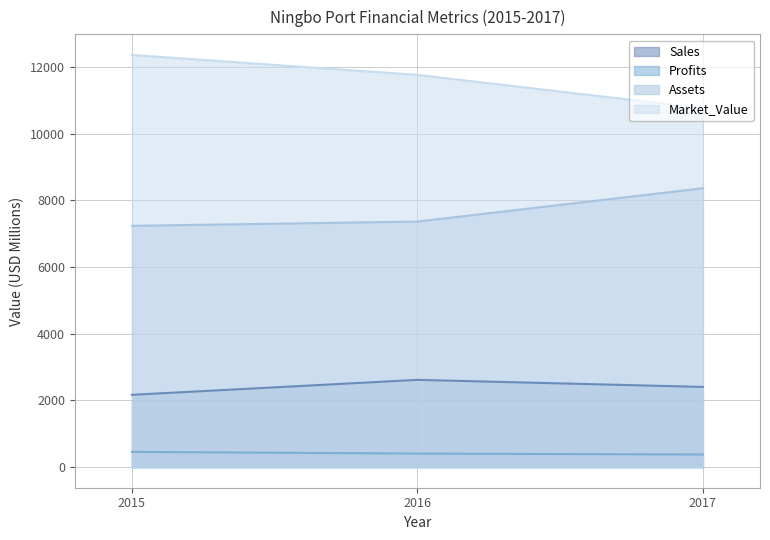

List the series in order of their peak value, highest first.

Market_Value, Assets, Sales, Profits